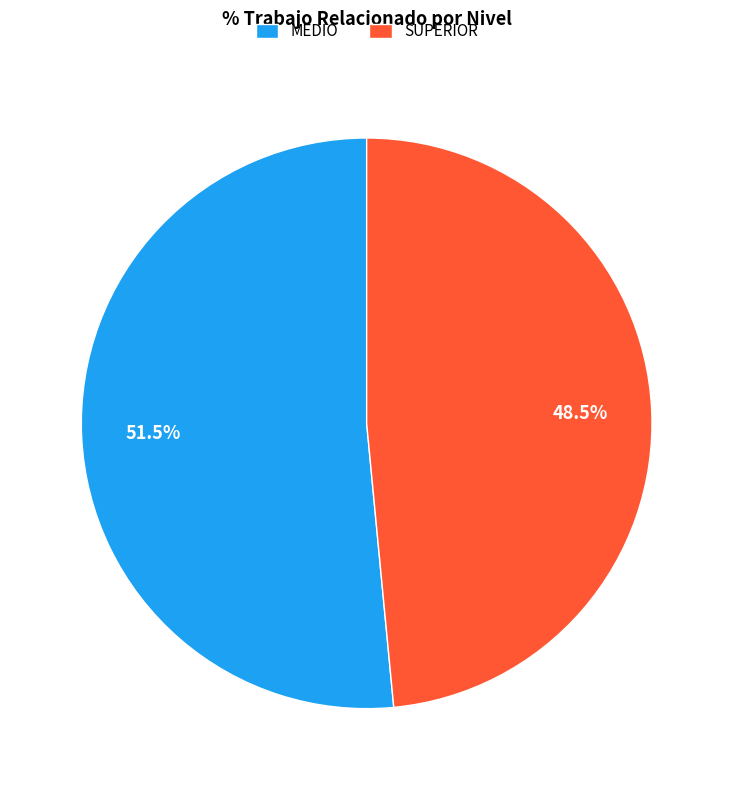

True or false: MEDIO accounts for 38% of the total.

False